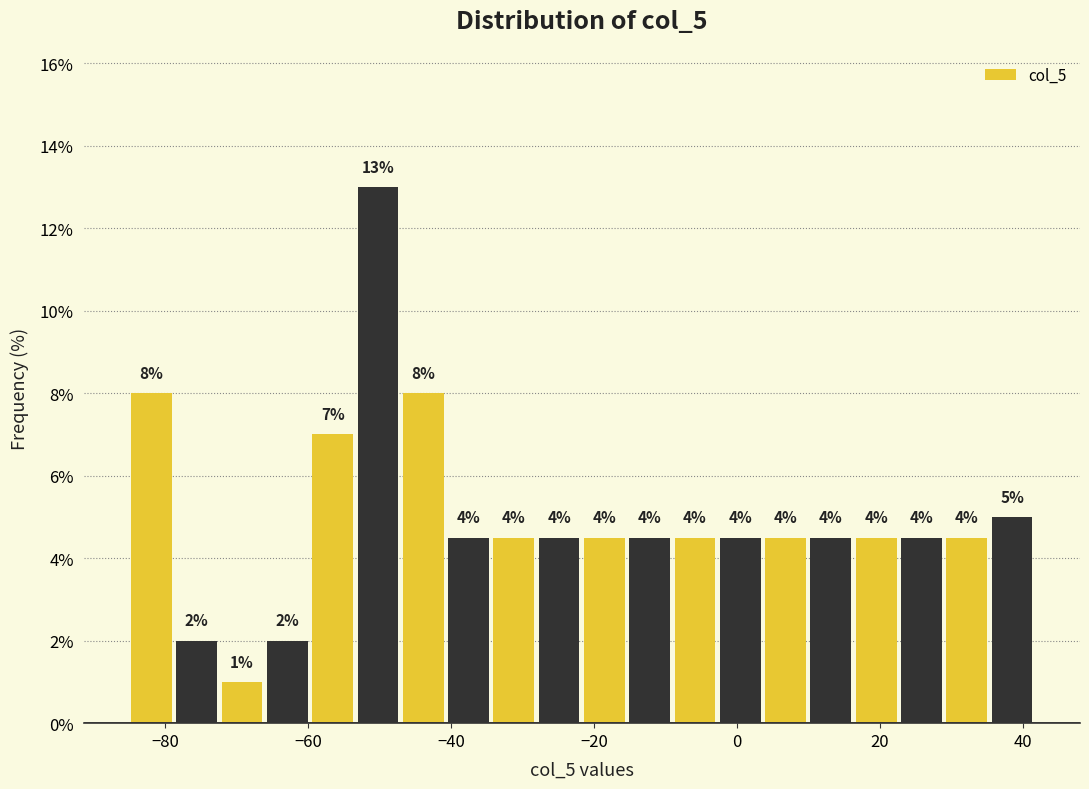

Around what value on the x-axis is the tallest bar? Give the approximate position of its centre, as read against the axis.

-50